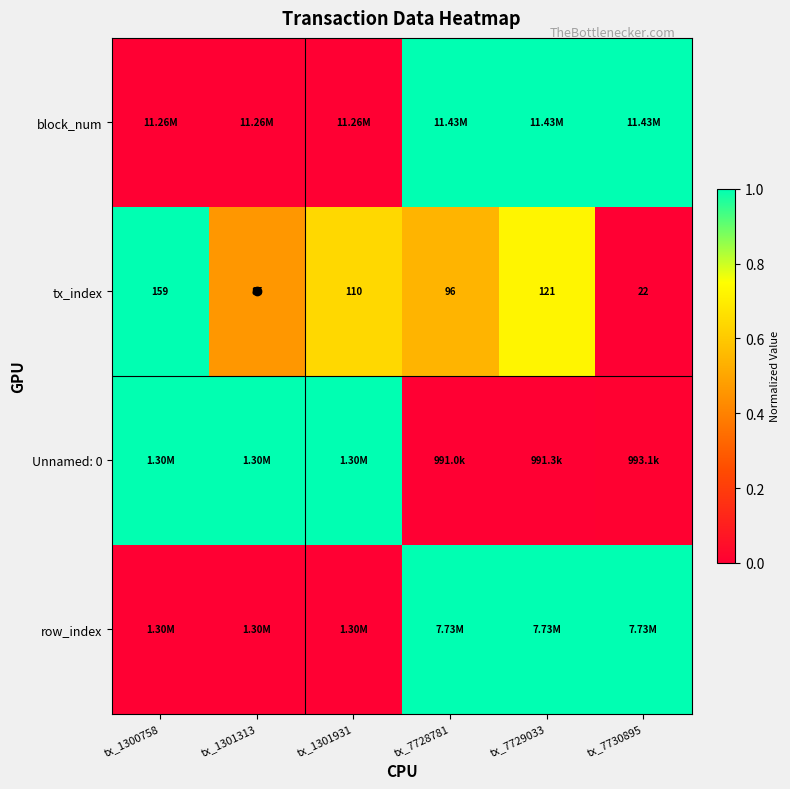

Read the row_index value at tx_7729033.

1.0